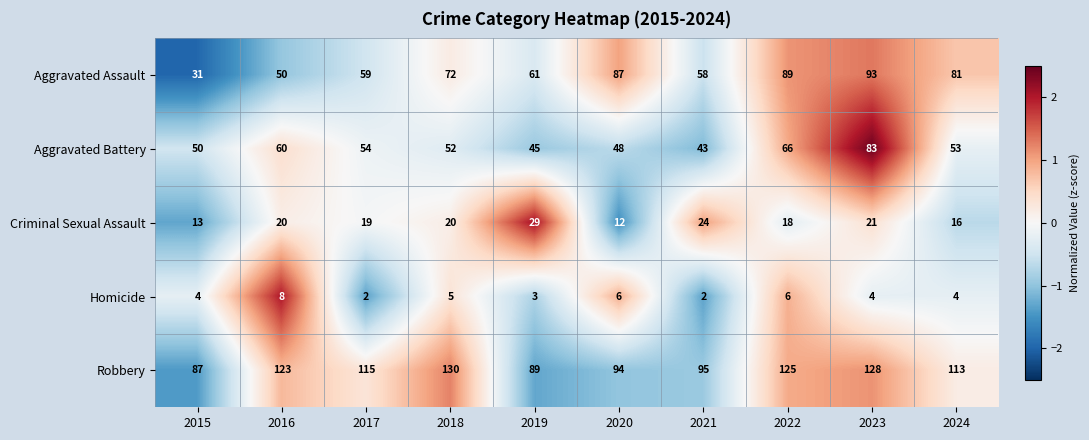

At which category is the sum across all series the highest?

2023